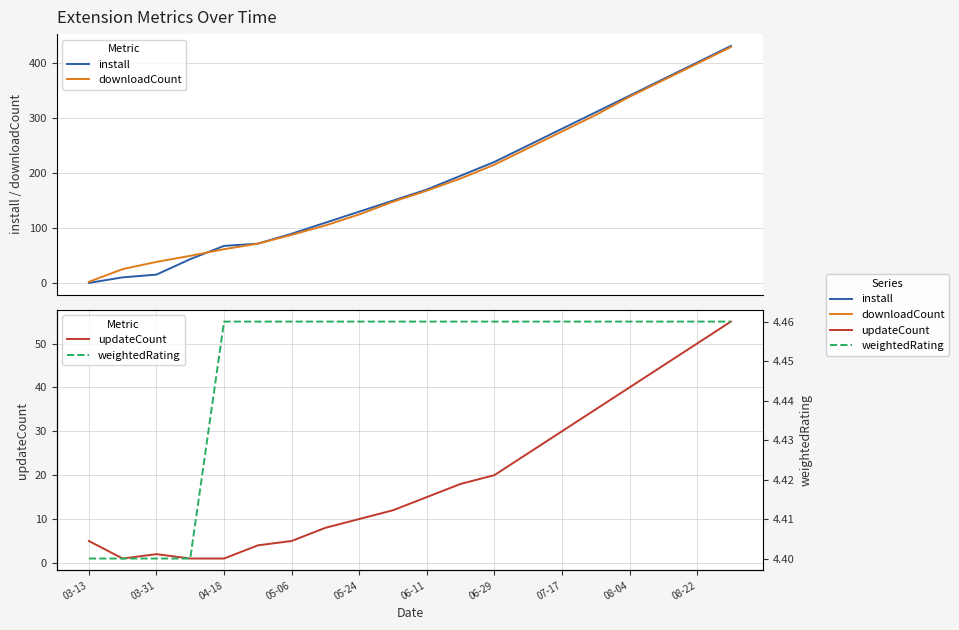

Is the value of downloadCount at 16 greater than the value of install at 17?

No